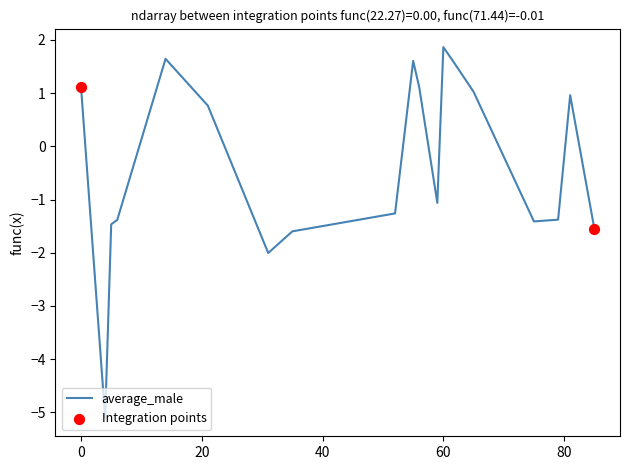

What is the smallest value displayed?

-5.1